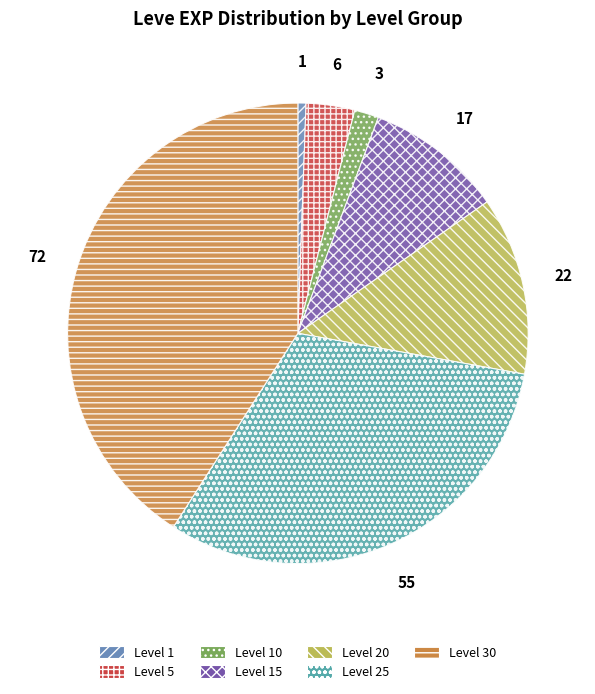

True or false: Level 25 accounts for 31% of the total.

True